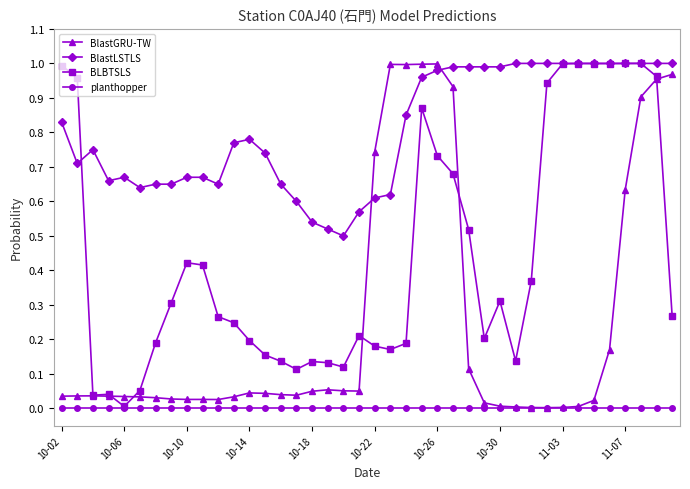

Rank the series by their average value, from highest to lowest.

BlastLSTLS, BLBTSLS, BlastGRU-TW, planthopper